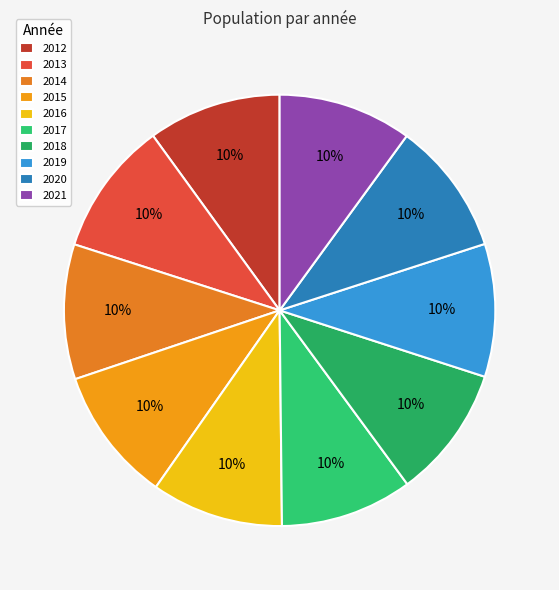

What percentage is the 2014 slice, to the nearest percent?

10%